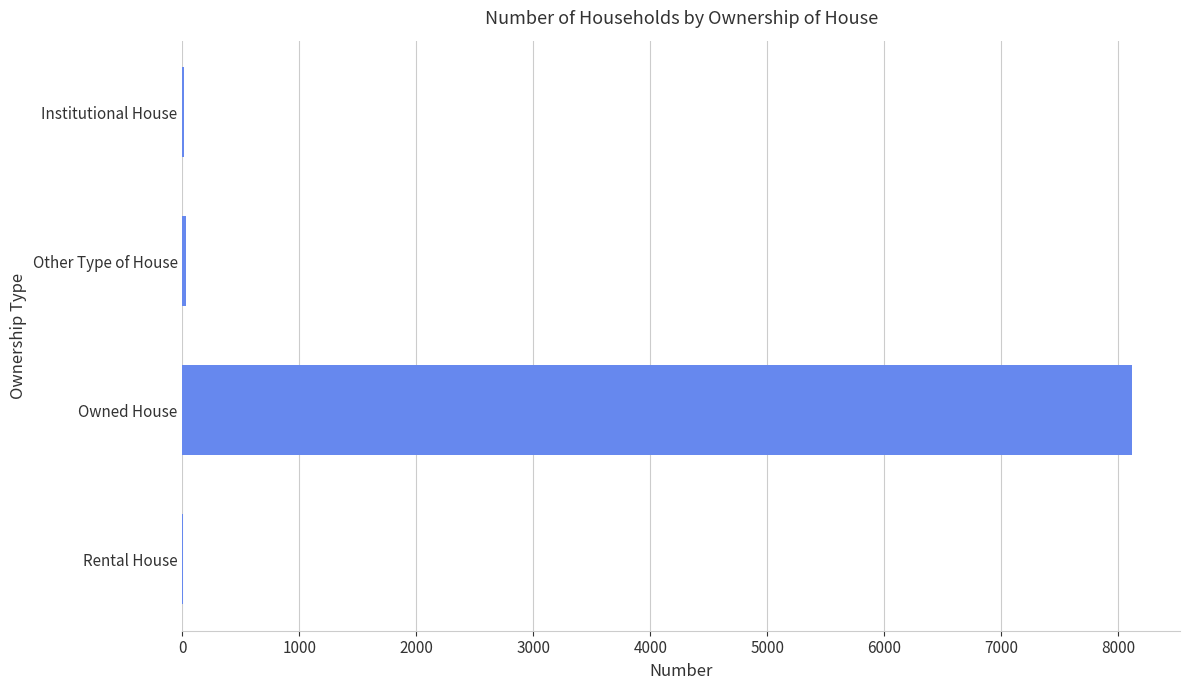

What is the sum of all values?

8175